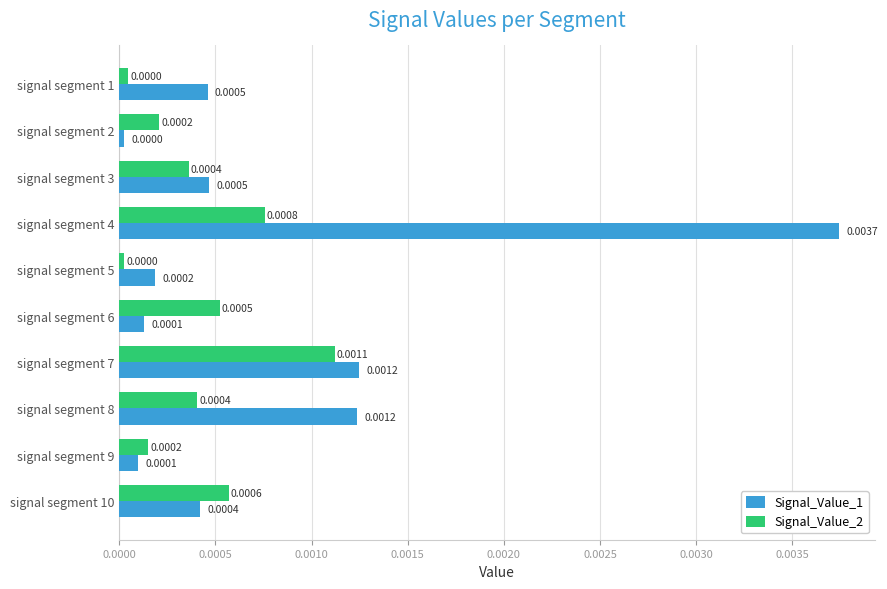

Which series has the widest spread of values?

Signal_Value_1